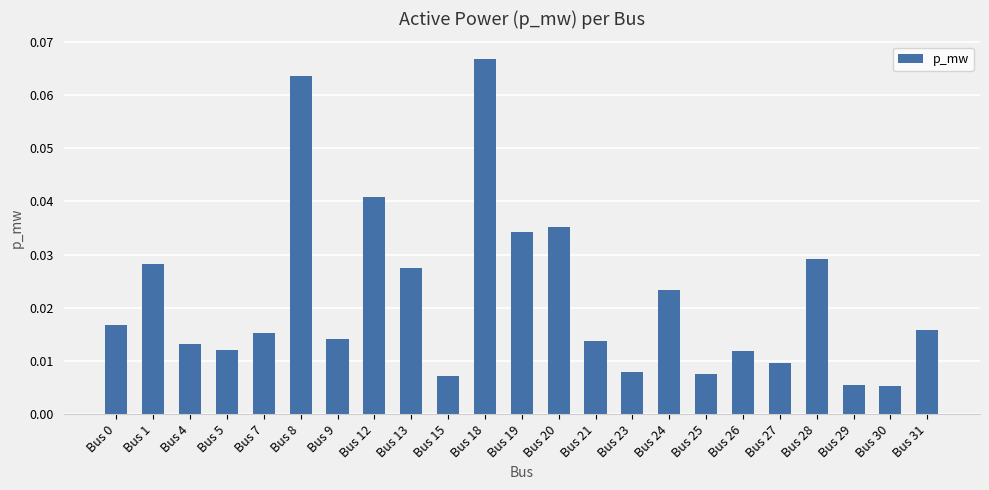

Which category has the highest value across all series?

Bus 18